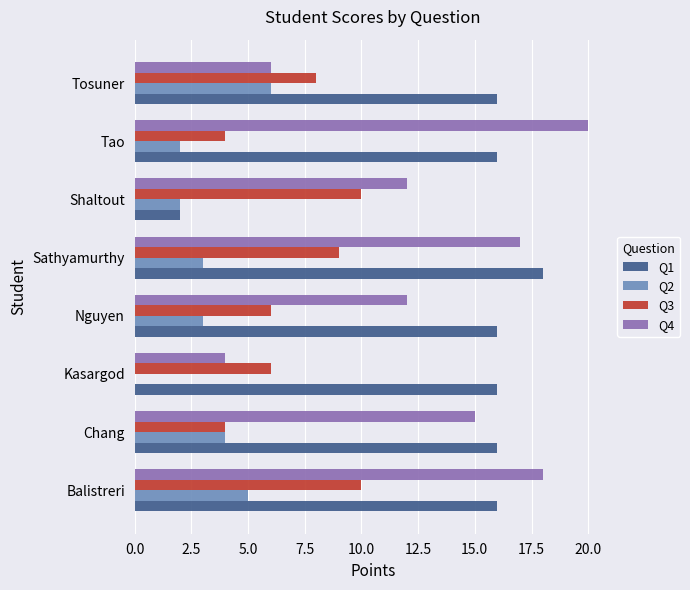

Which series has the largest total across all categories?

Q1